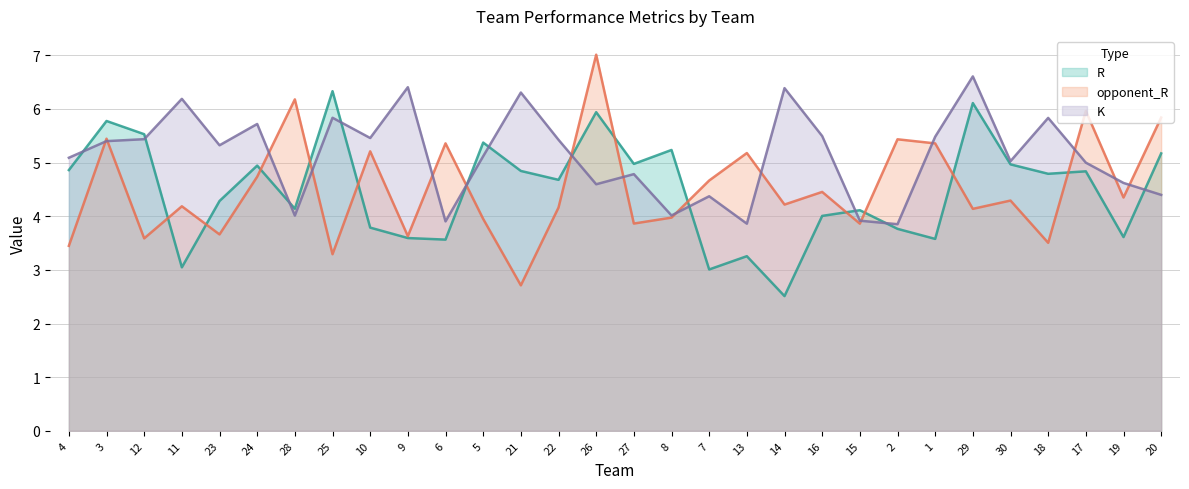

How many times do opponent_R and K cross each other?

15